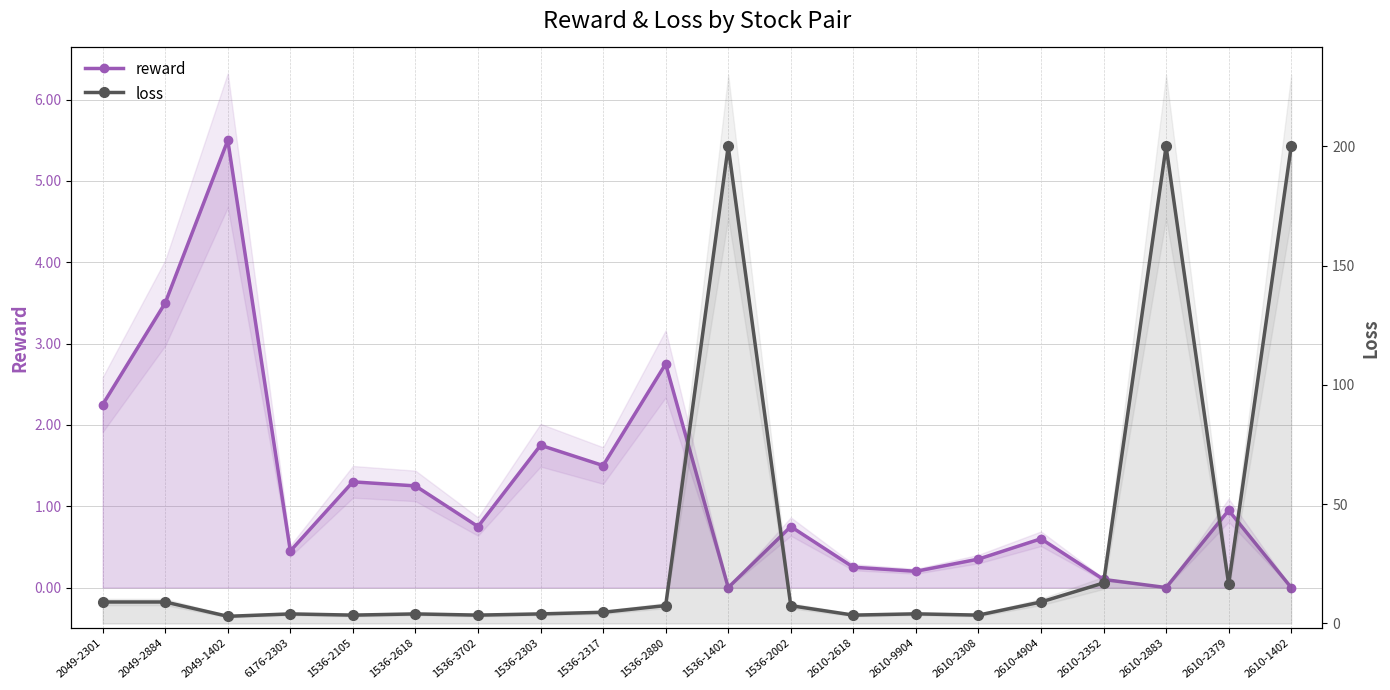

How many data points does each series have?

20